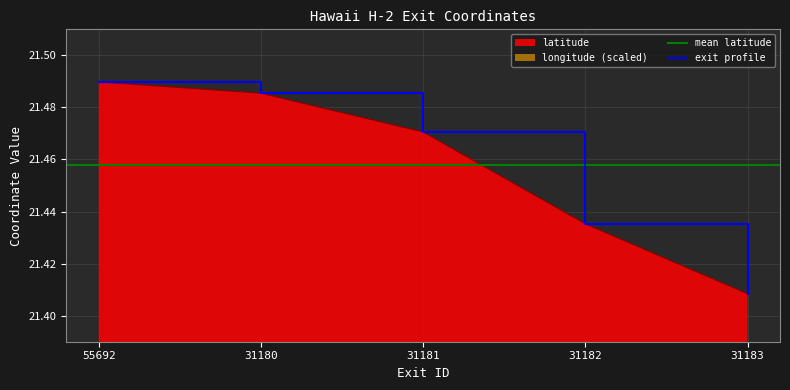

True or false: longitude and latitude cross at least once.

False